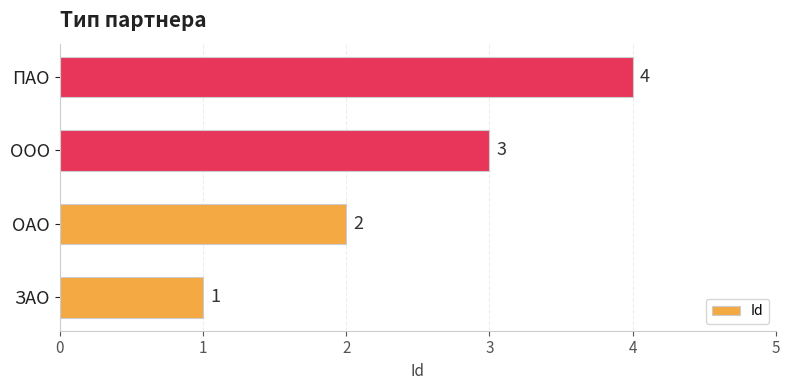

Which label corresponds to the largest value in the chart?

ПАО